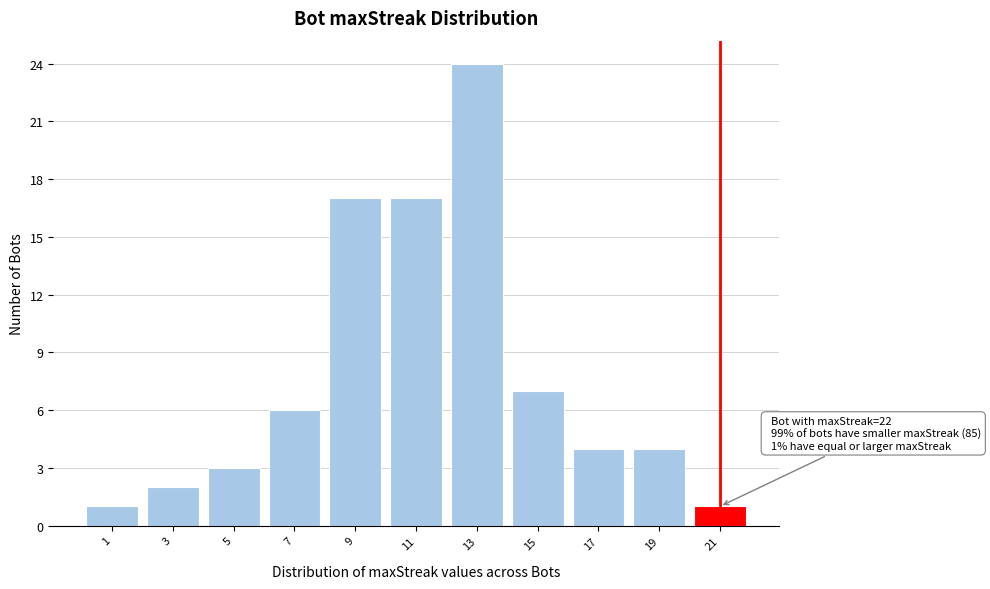

Reading left to right, what are all the values shown in this chart?

1=1	3=2	5=3	7=6	9=17	11=17	13=24	15=7	17=4	19=4	21=1